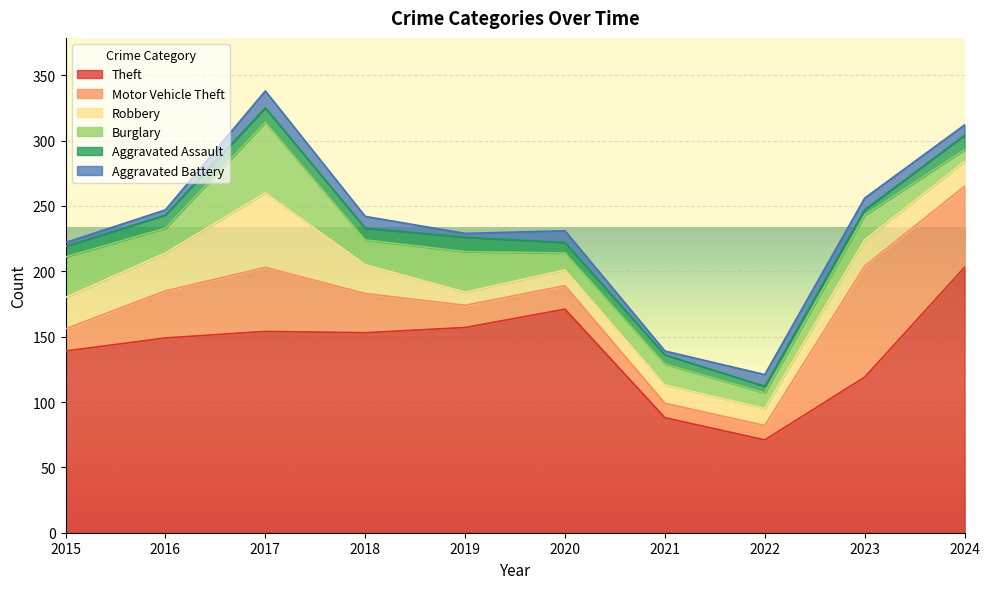

What is the spread (max minus min) of values at 2024?

195